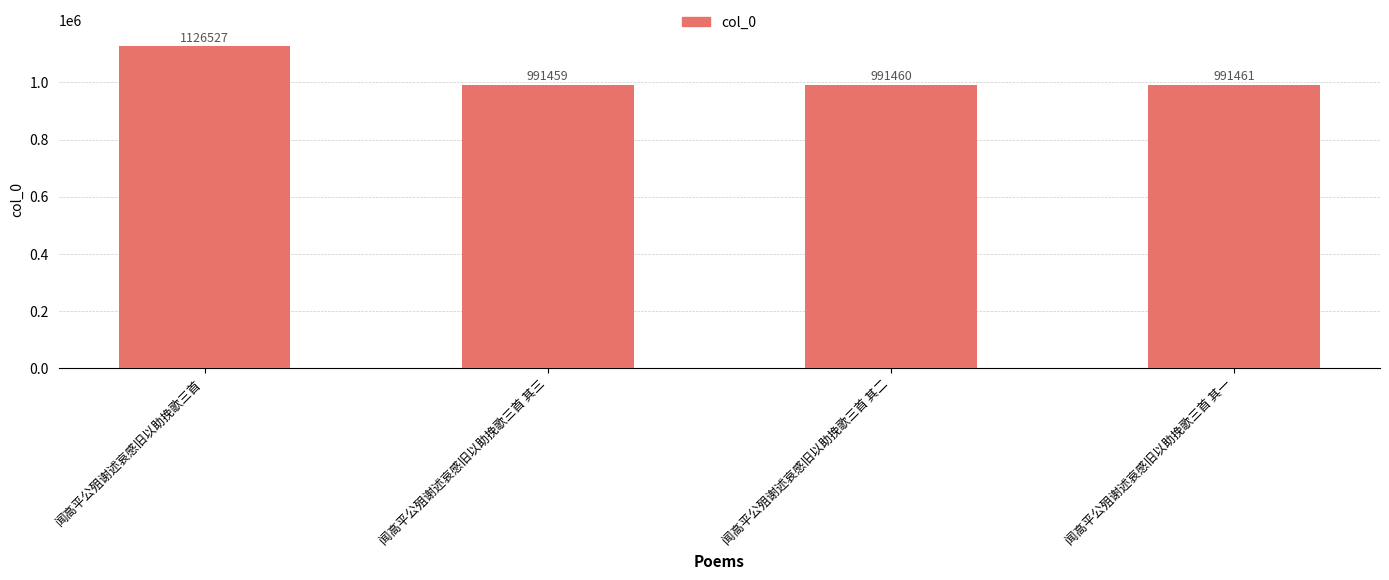

How many data points are less than 991461?

2